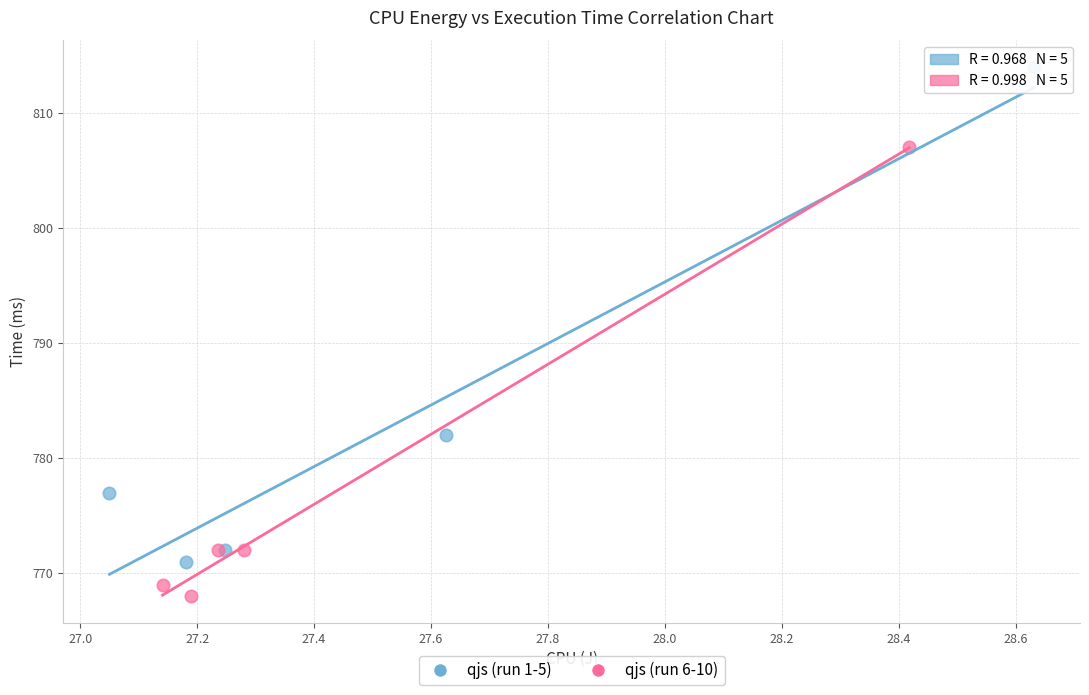

Which series reaches the maximum Y coordinate?

qjs (run 1-5)